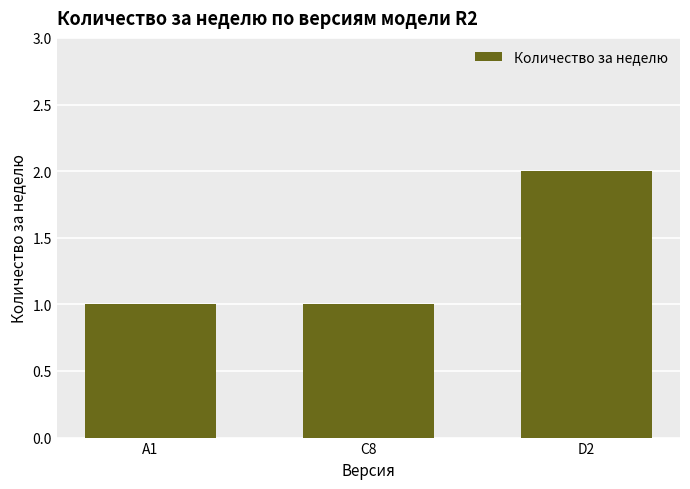

Reading left to right, transcribe all the data shown in this chart.

1	1	2